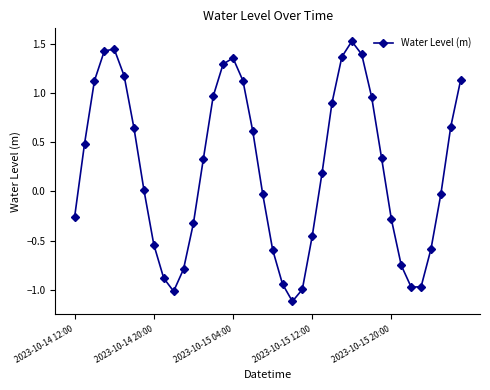

What is the difference between the second highest and minimum values?

2.6